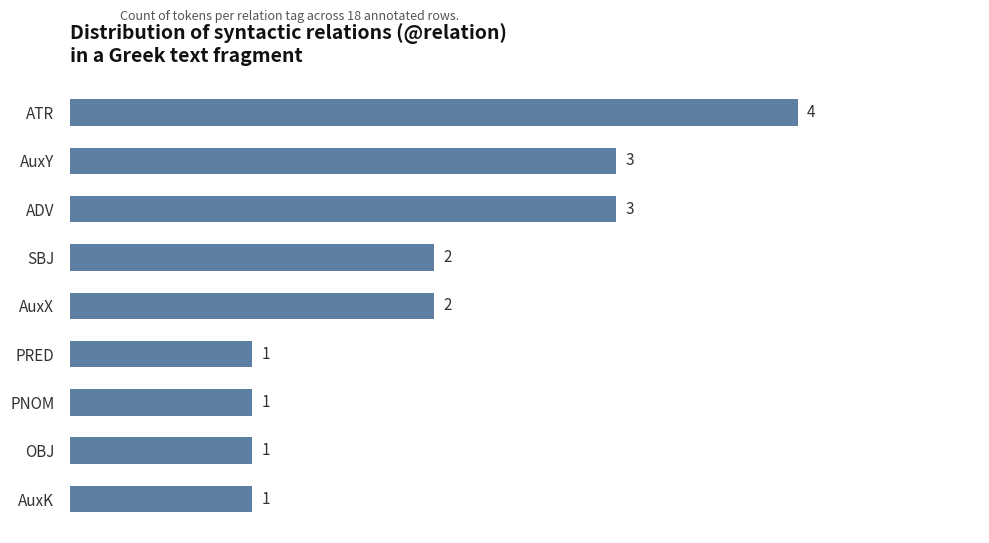

What is the value of the 1st bar from the top?

4